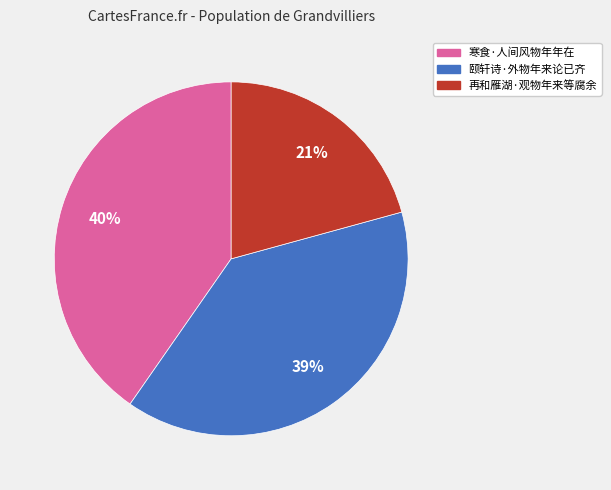

Which slice is the smallest?

再和雁湖·观物年来等腐余